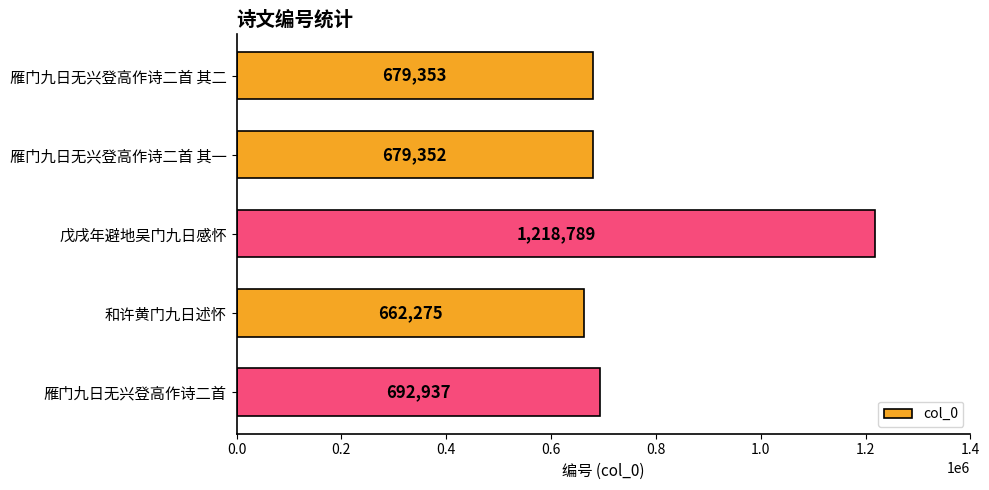

Between 雁门九日无兴登高作诗二首 其二 and 戊戌年避地吴门九日感怀, which is larger?

戊戌年避地吴门九日感怀